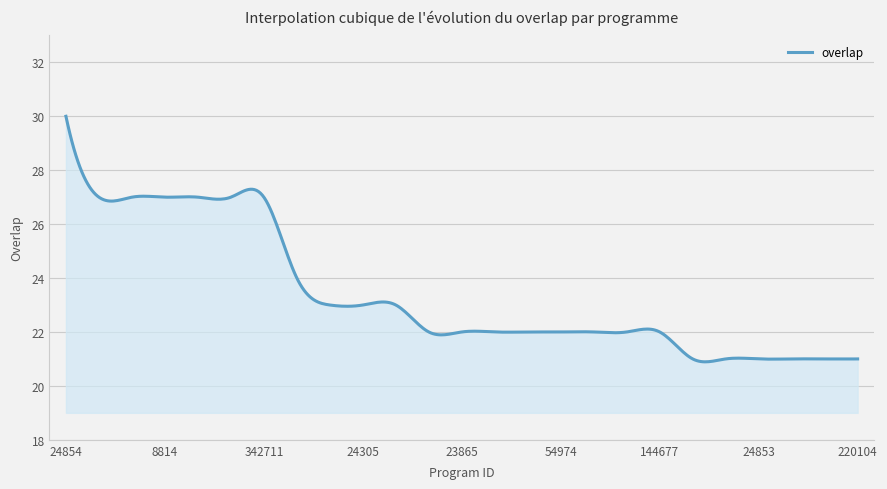

What is the difference between the maximum and minimum values?

9.1